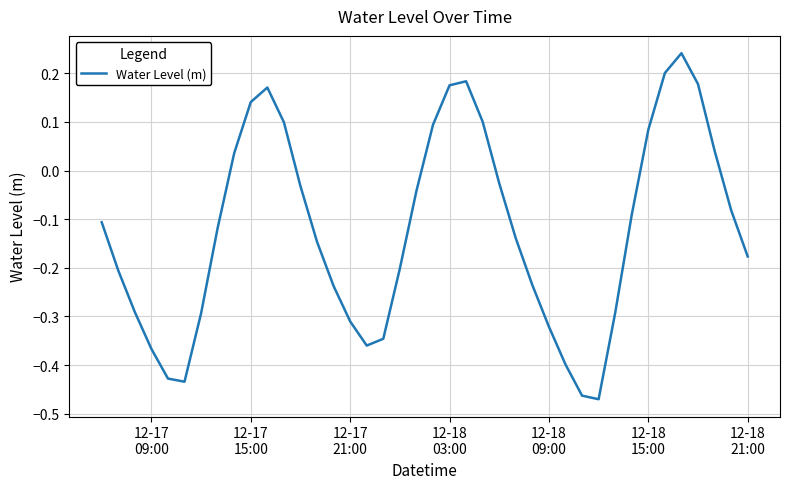

How many distinct data groups are displayed?

1